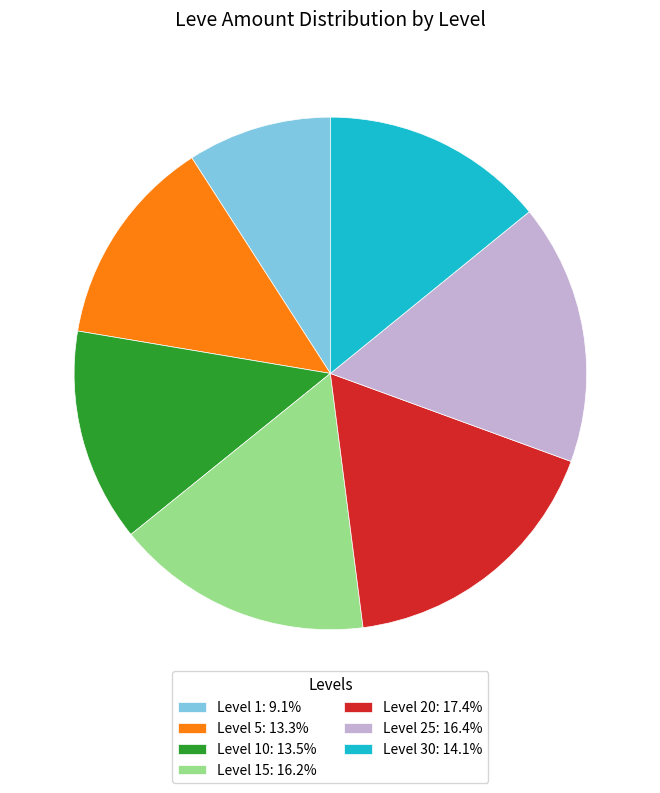

Do Level 15: 16.2% and Level 5: 13.3% together represent more than half of the pie?

No